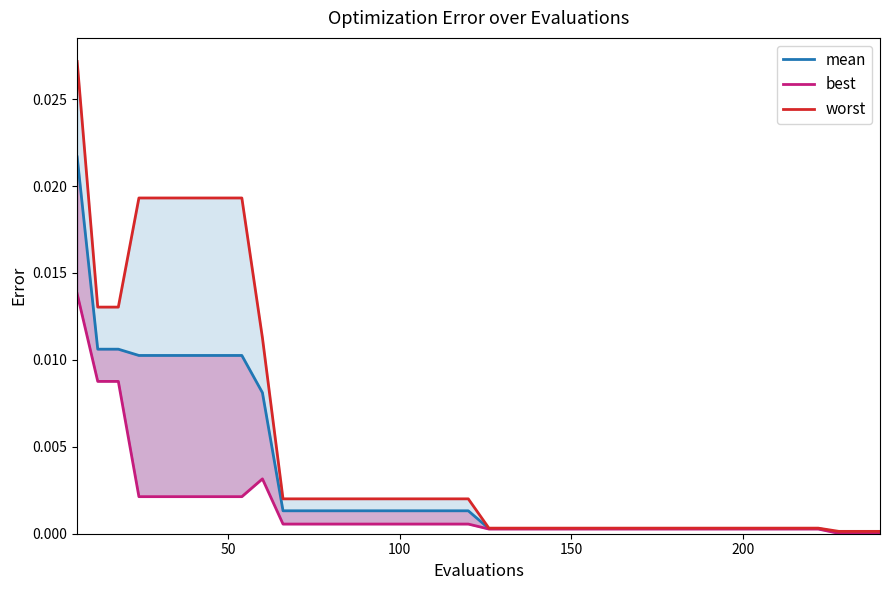

List the series in order of their overall mean, lowest first.

best, mean, worst